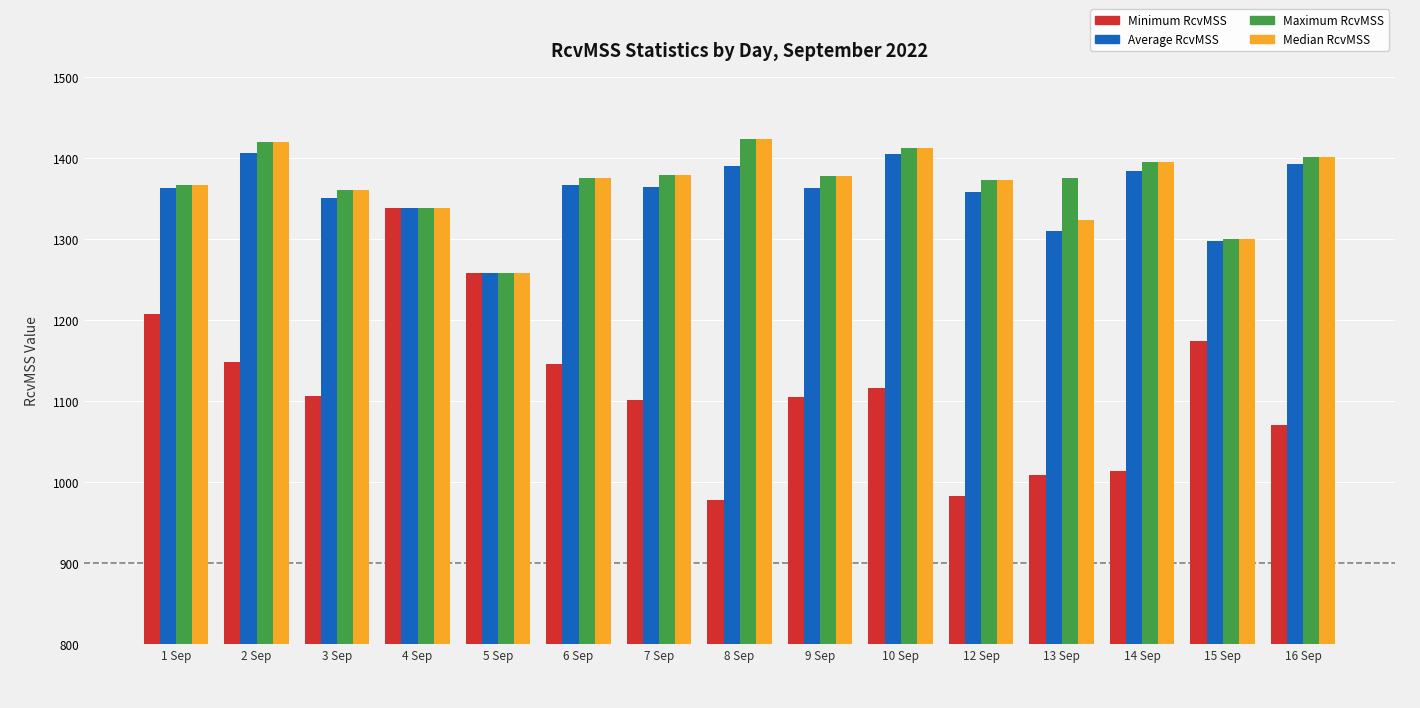

What is the total value across all series at 16 Sep?

5267.1